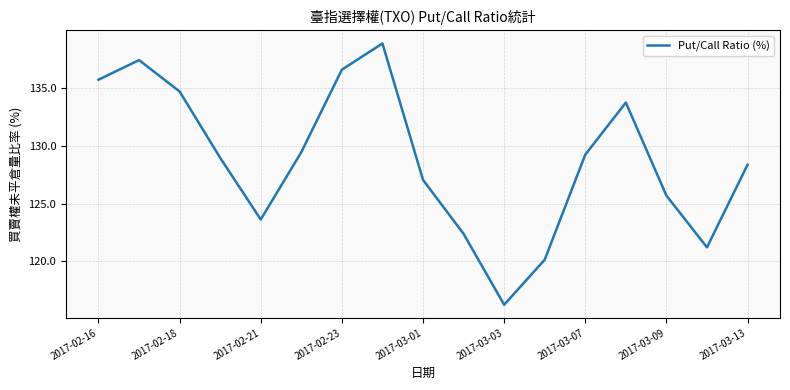

Does the chart have visible grid lines?

Yes